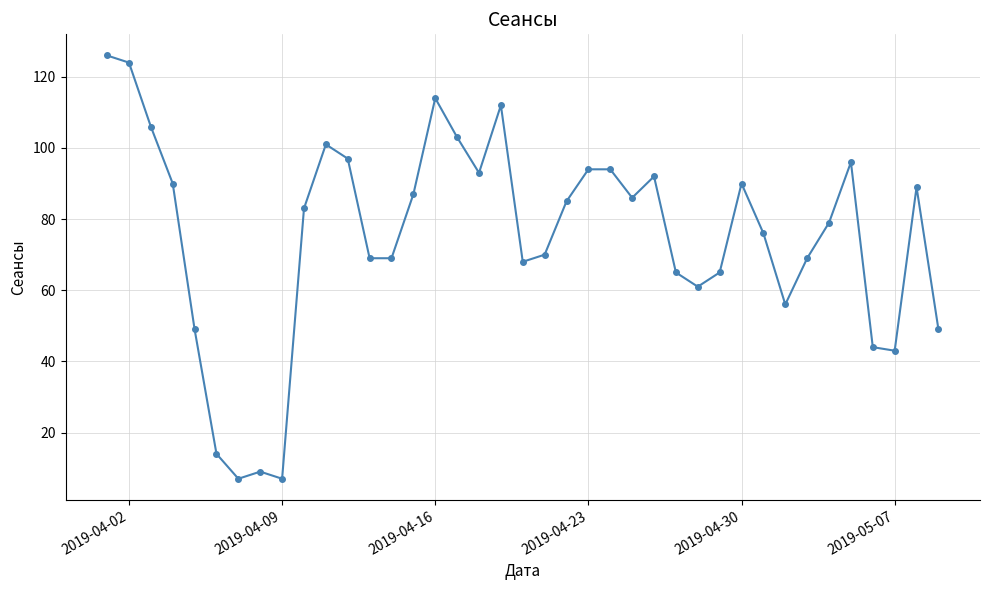

What is the minimum value shown in the chart?

7